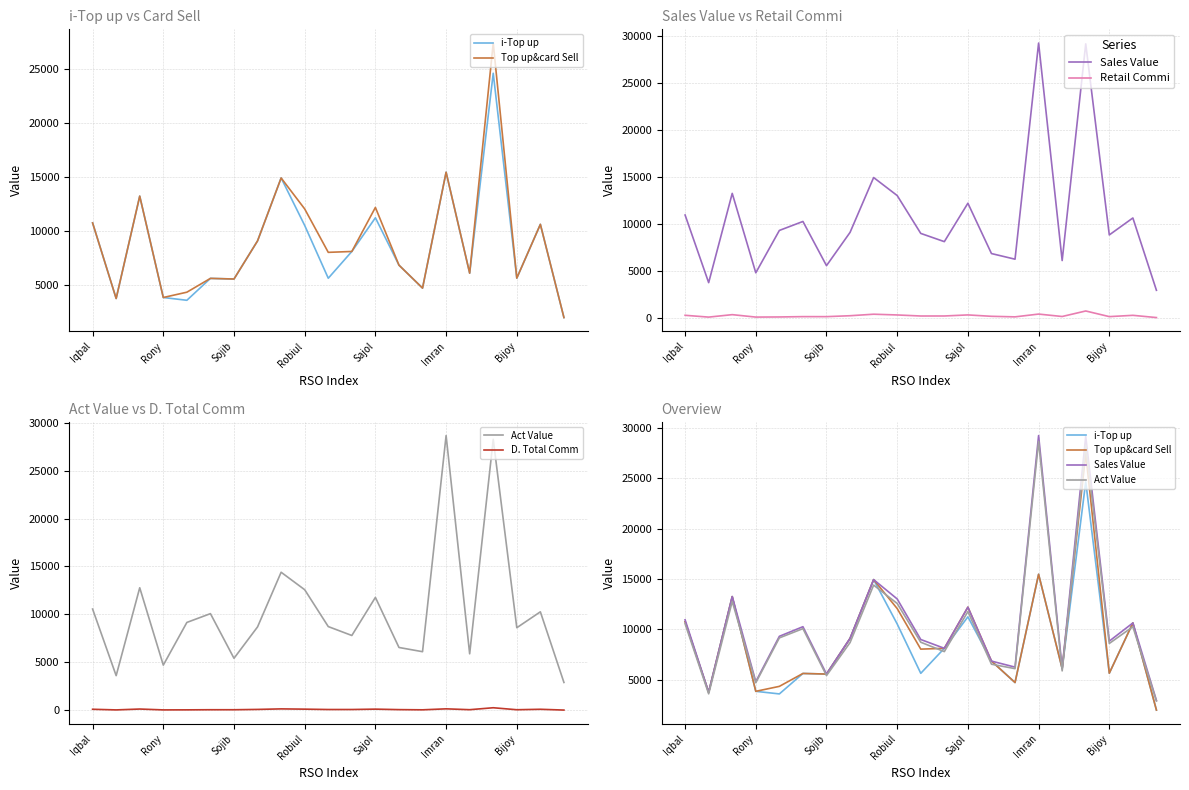

At which category does the chart reach its minimum across all series?

20